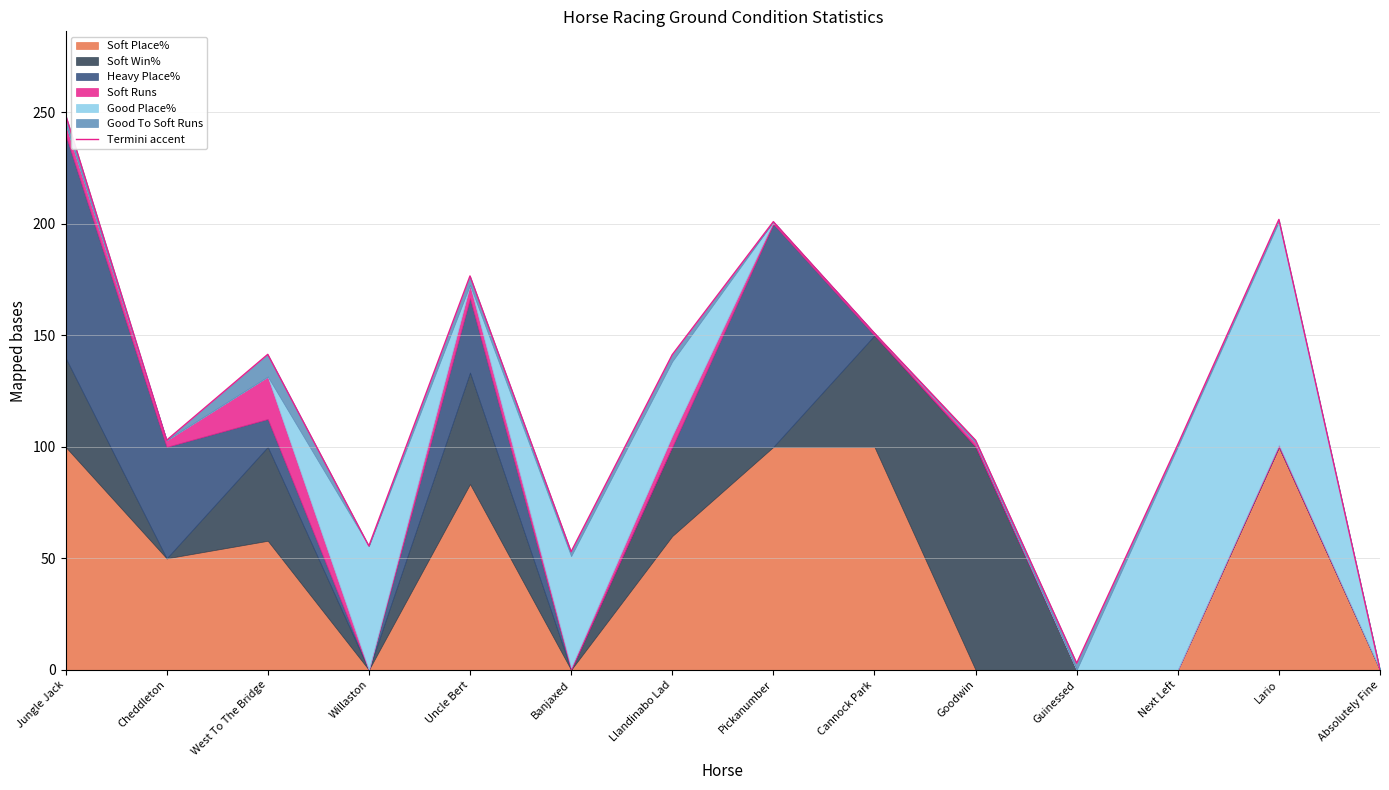

The chart shows a value of 36.8 at Willaston. True or false?

False